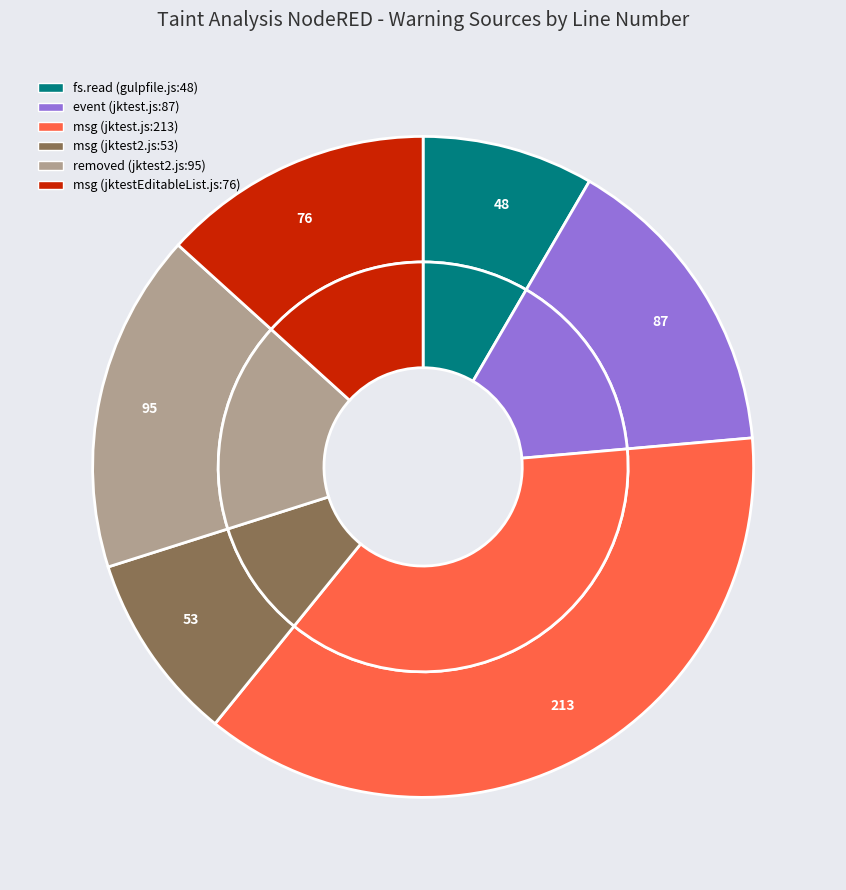

To the nearest percent, what is the difference between the msg (jktestEditableList.js:76) and msg (jktest.js:213) slice percentages?

24%